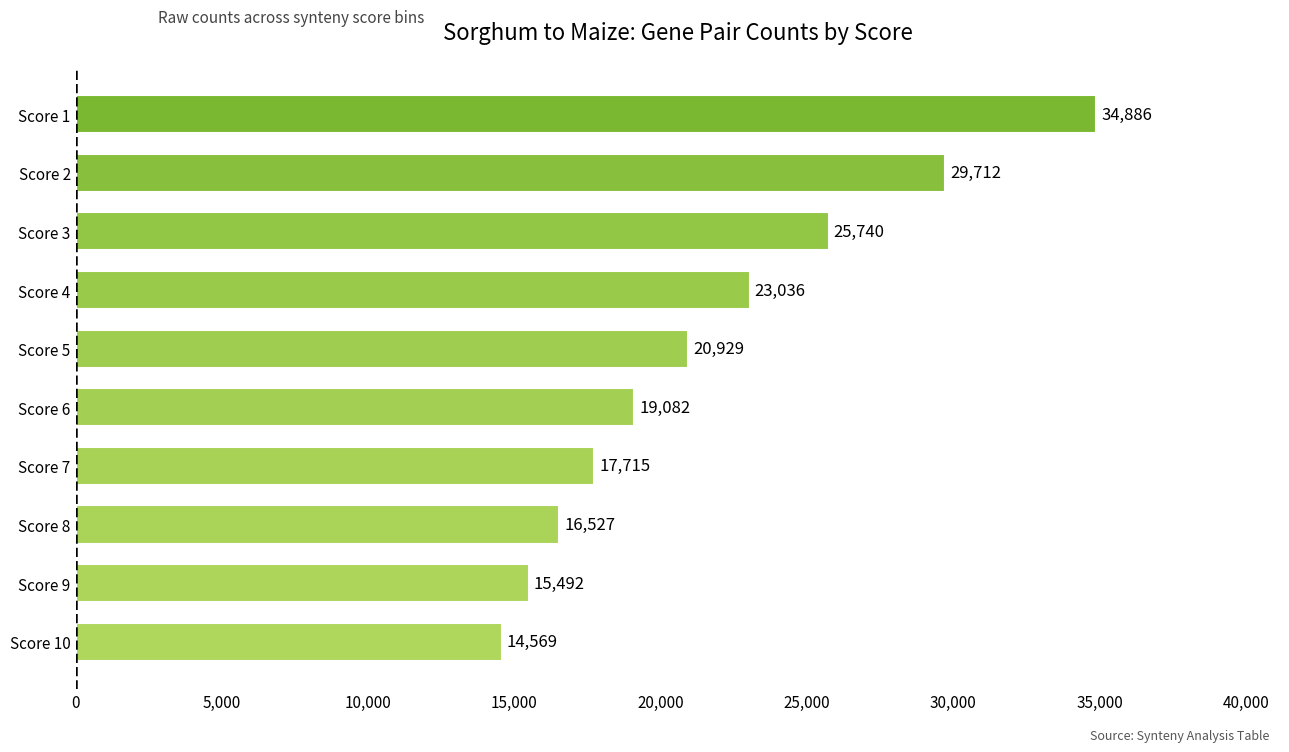

List the labels in order of value, largest first.

Score 1, Score 2, Score 3, Score 4, Score 5, Score 6, Score 7, Score 8, Score 9, Score 10